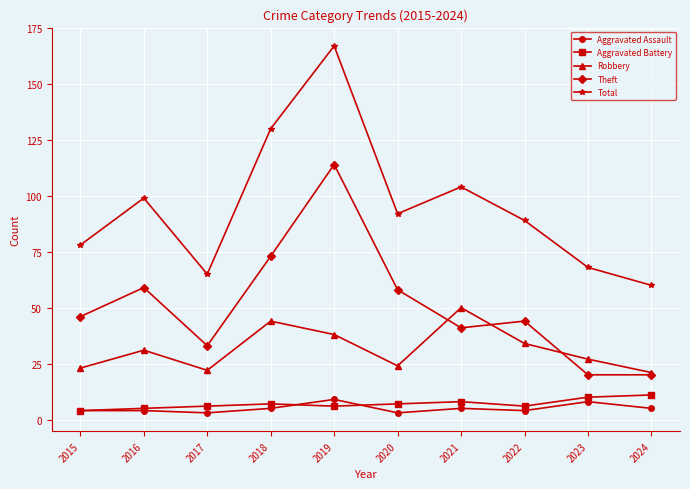

At which category does Theft reach its first local peak?

2016